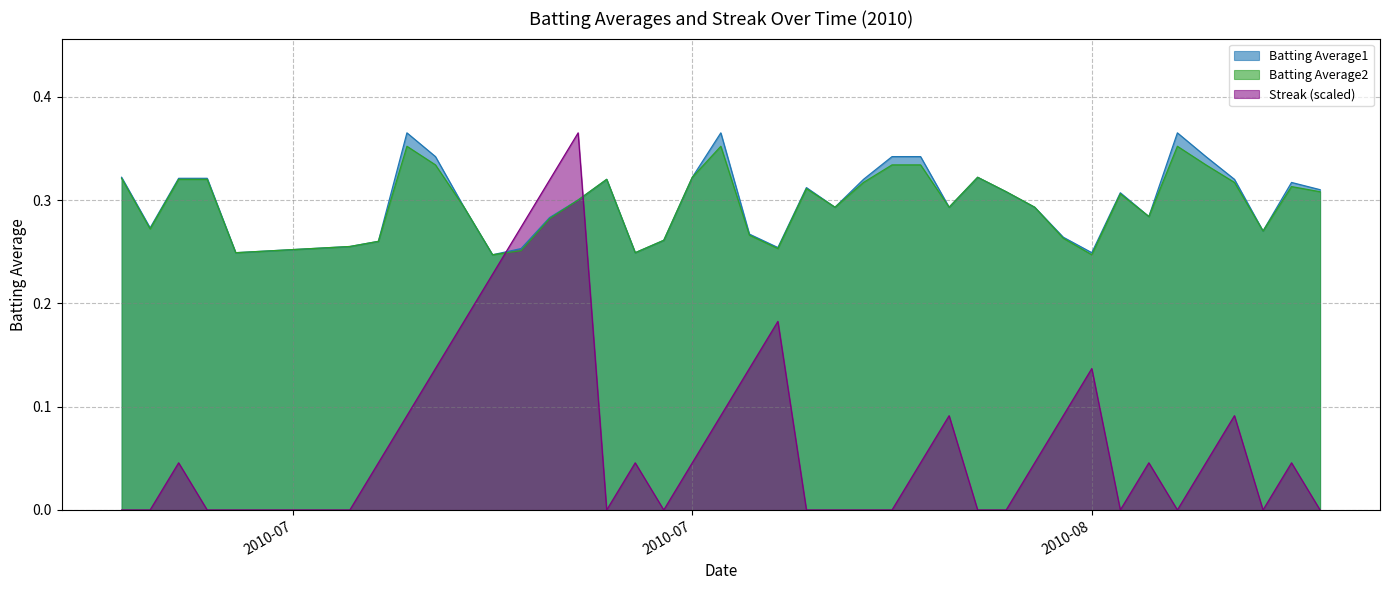

Rank the series at 2010-08-15 from lowest to highest value.

Streak, Batting Average2, Batting Average1